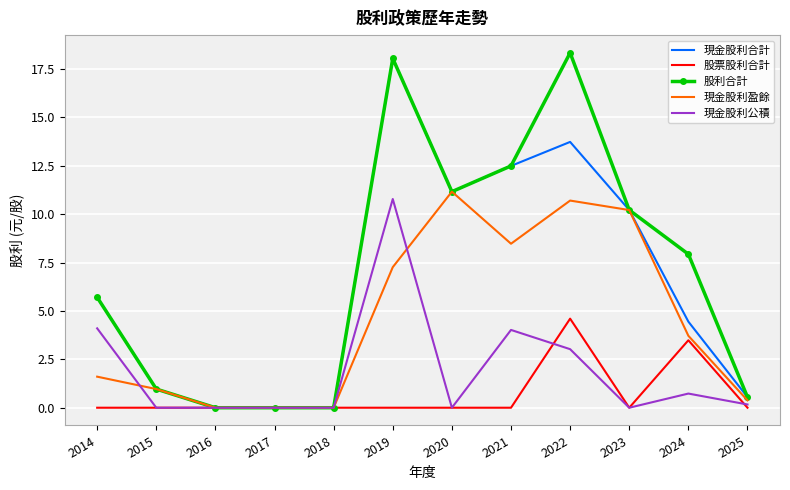

What is the maximum value shown in the chart?

18.3